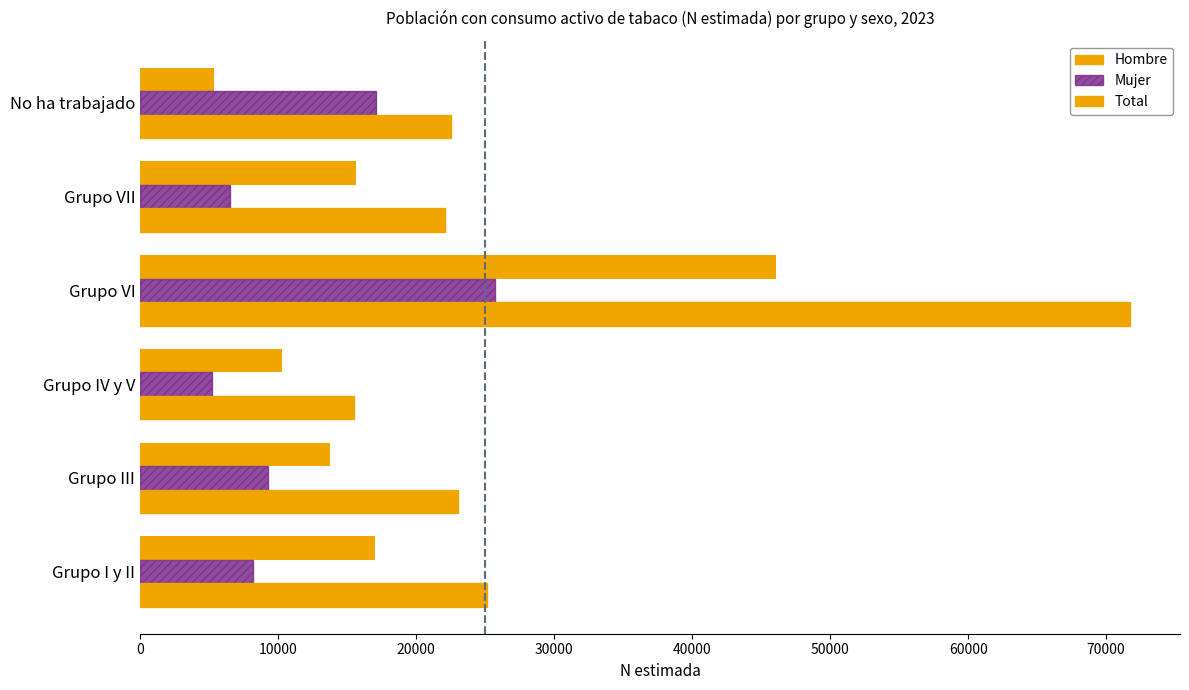

How many values in the Mujer series are below 9272?

3